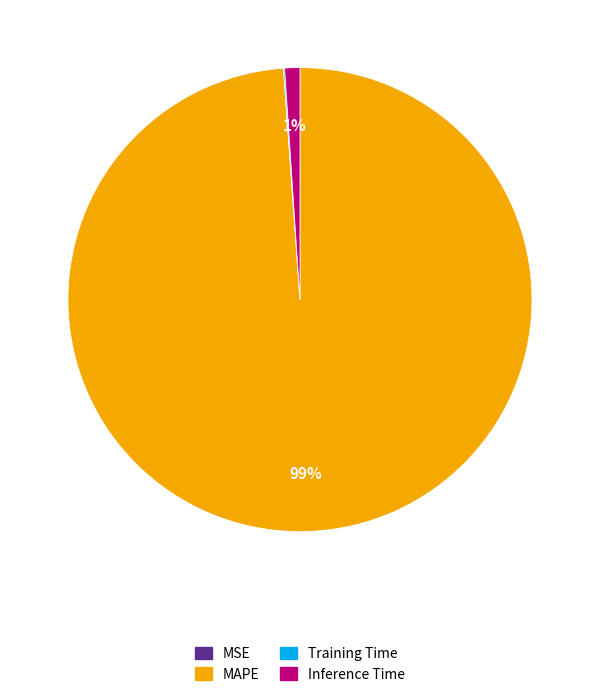

Which category accounts for the majority?

MAPE